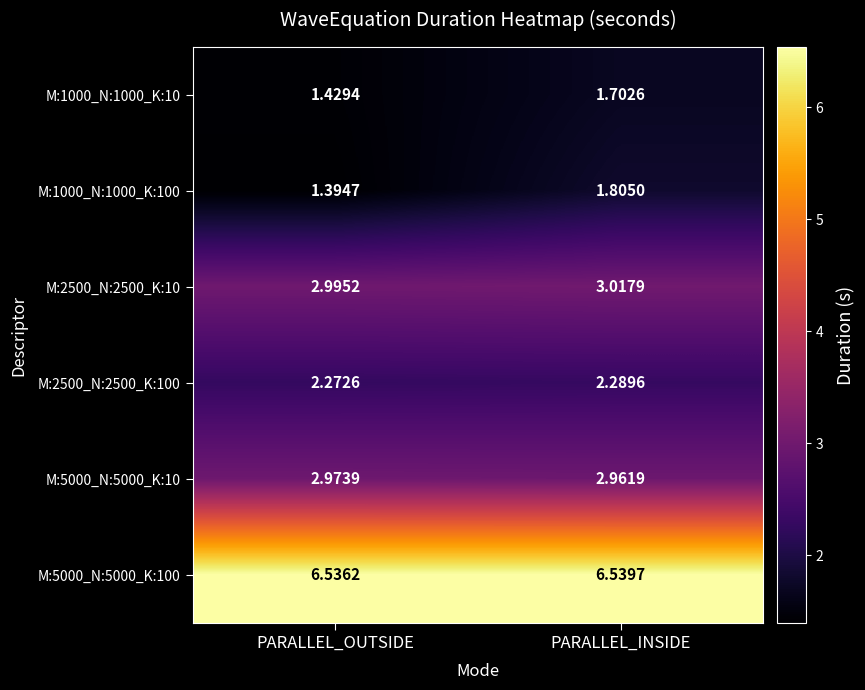

Which label corresponds to the smallest value in the chart?

PARALLEL_OUTSIDE